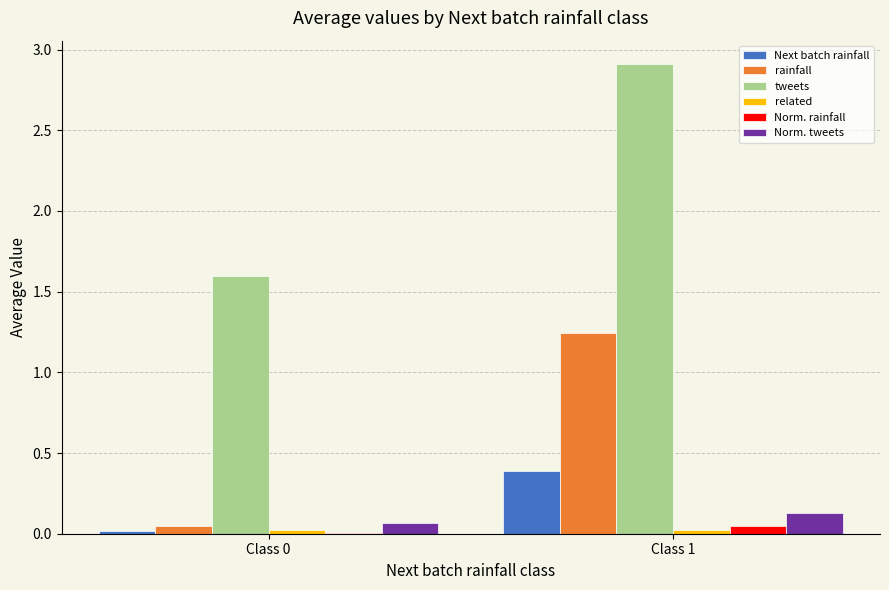

Which series has the largest total across all categories?

tweets